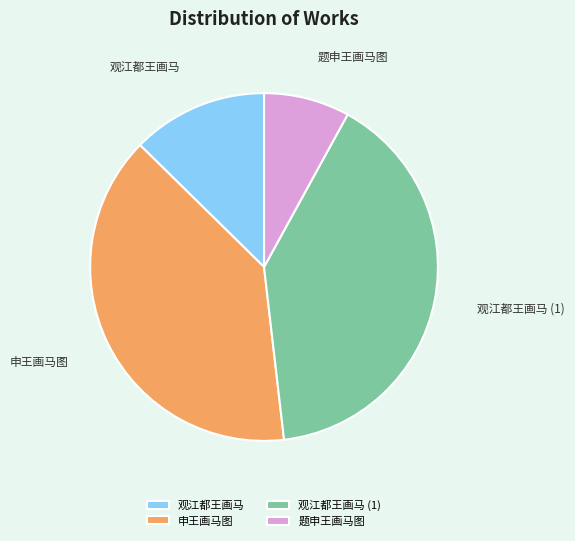

Is the sum of 申王画马图 and 观江都王画马 (1) greater than half?

Yes